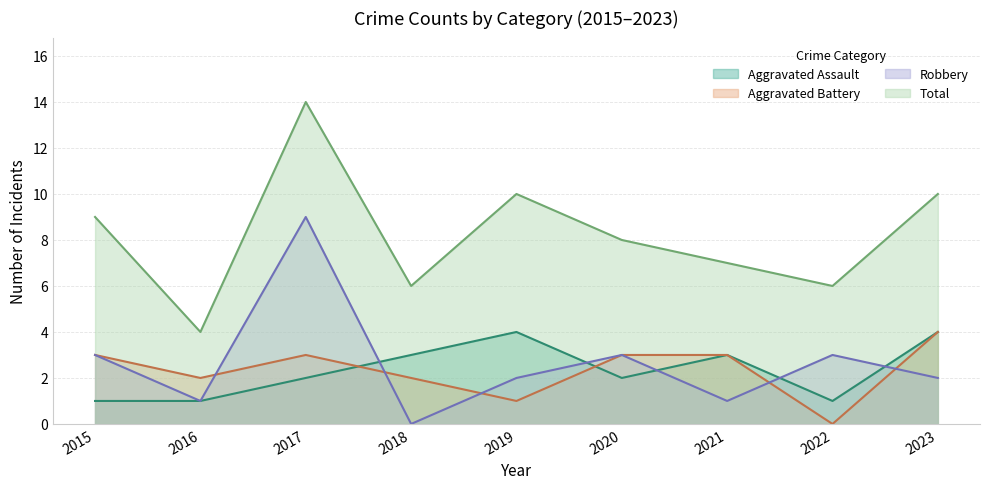

True or false: Total and Aggravated Battery intersect in this chart.

False